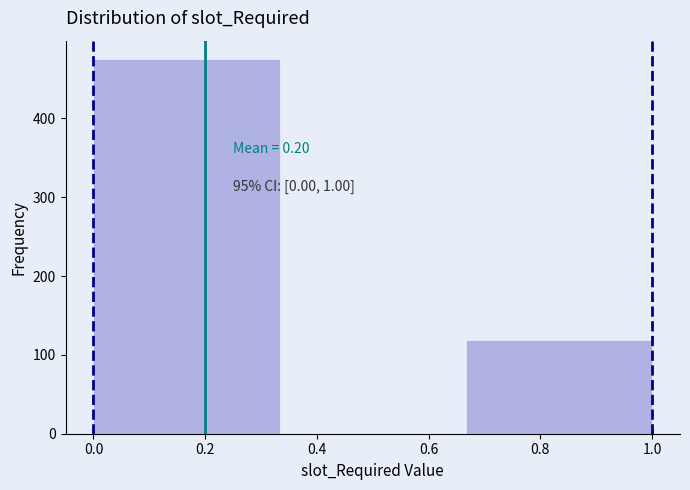

Over which range of the x-axis is the bar tallest?

0.00 to 0.34